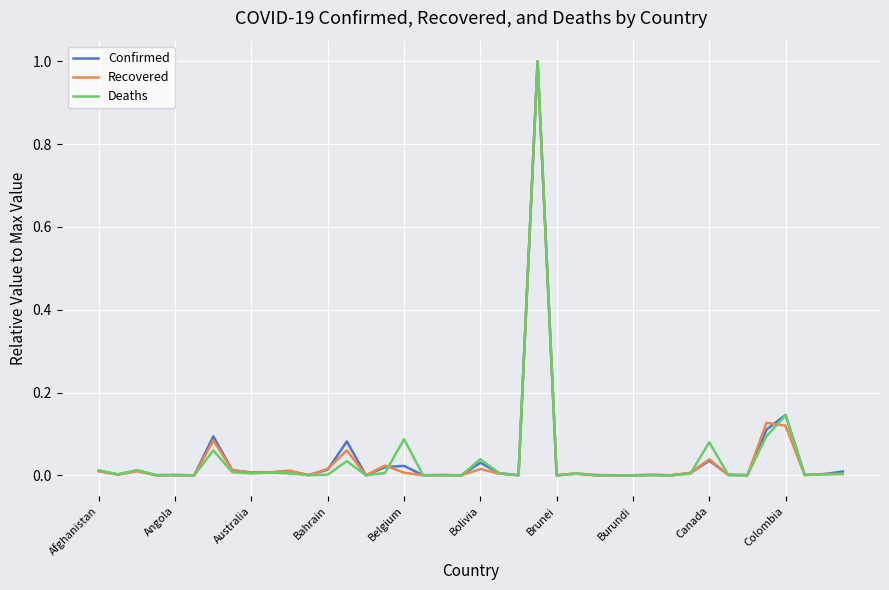

What is the maximum value for Recovered?

1.0